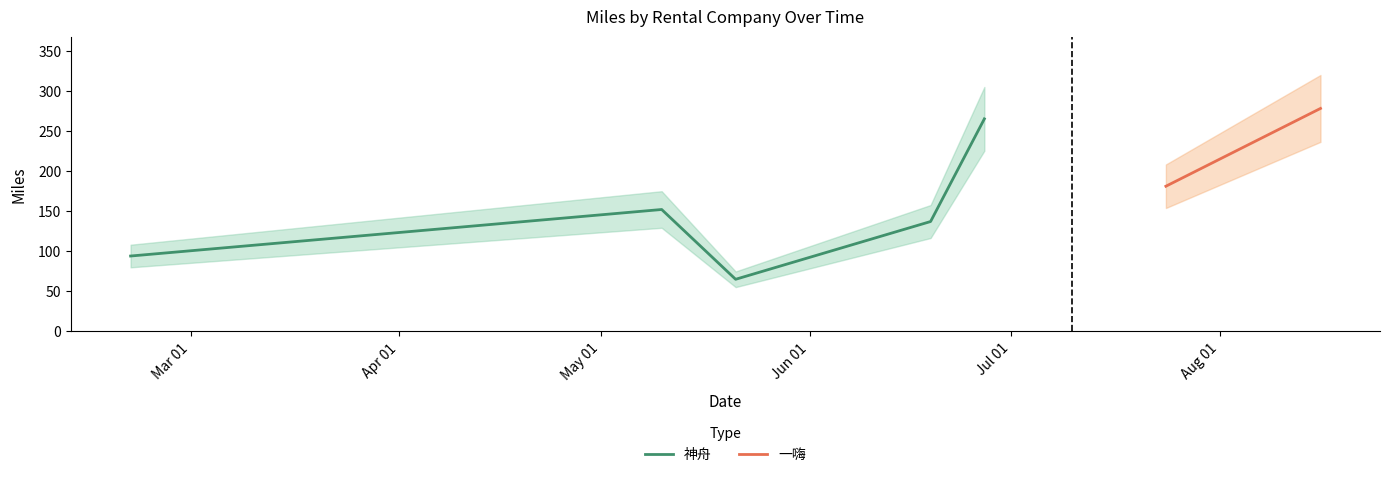

What is the lowest value of the 神舟 series?

65